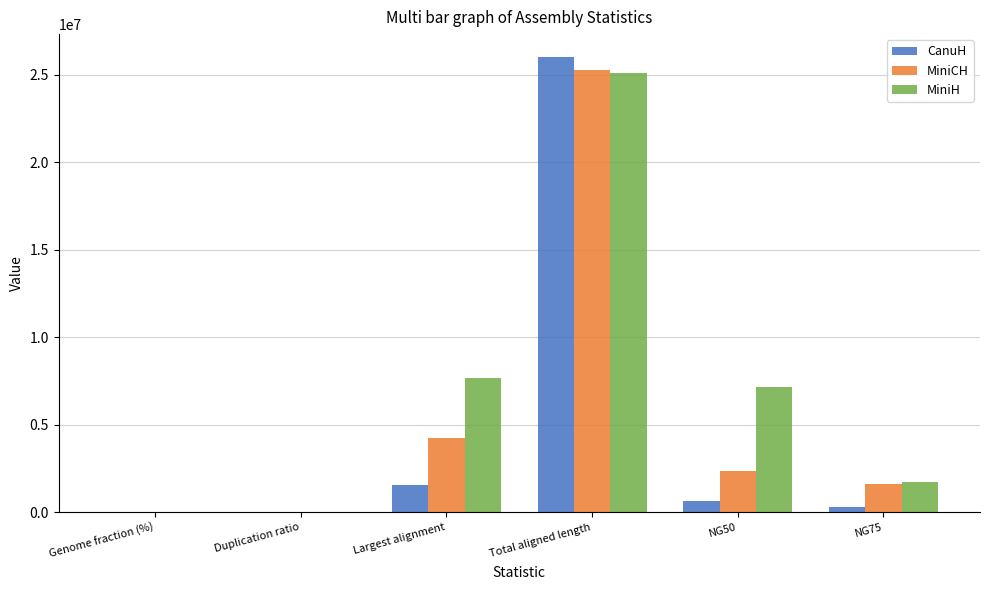

At which label does CanuH first exceed 644130?

Largest alignment